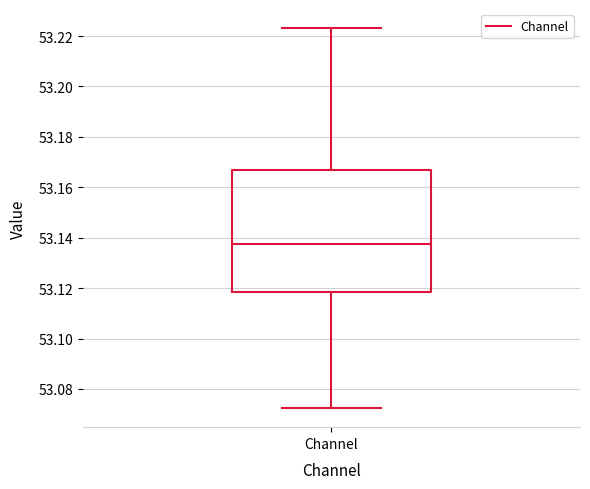

Transcribe this box plot: give where the median line is, the range the box spans, and where the two whiskers end, as read against the y-axis. The values are not printed on the chart, so give them approximately, as read against the axis.

median 53.138, box 53.118 to 53.166, whiskers 53.072 to 53.224